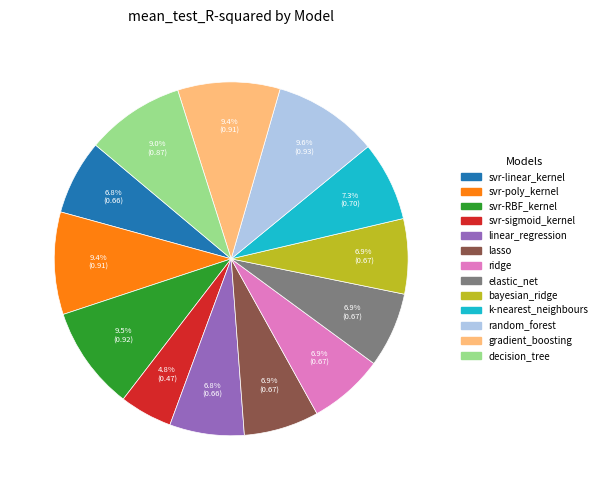

Which category has the smallest portion of the pie?

svr-sigmoid_kernel